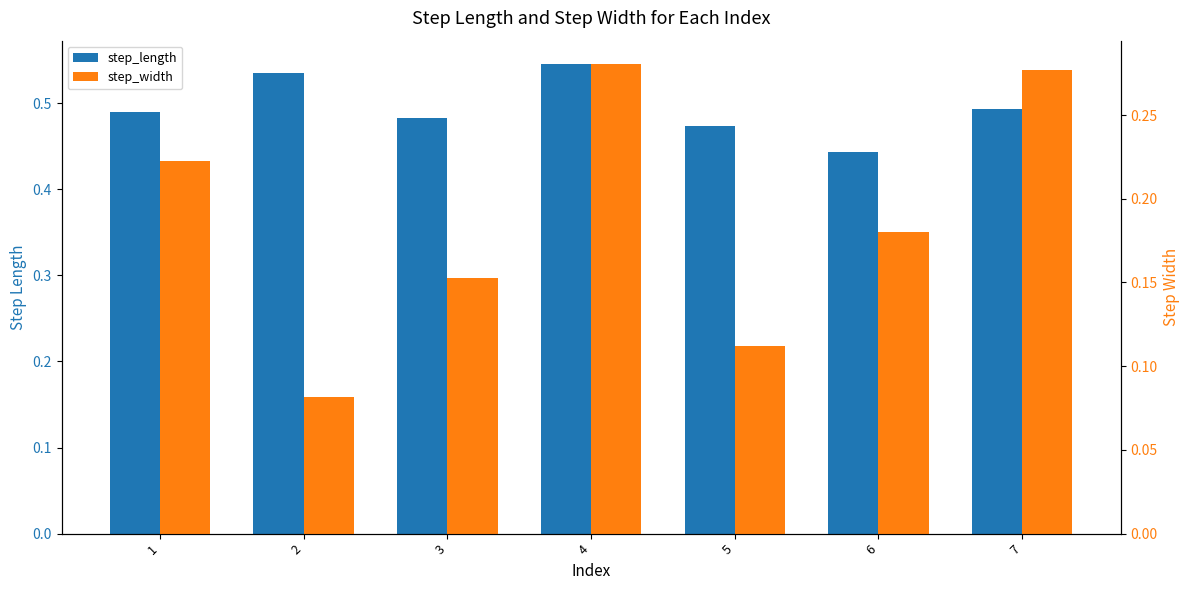

List the labels in order of step_width value, smallest first.

2, 5, 3, 6, 1, 7, 4